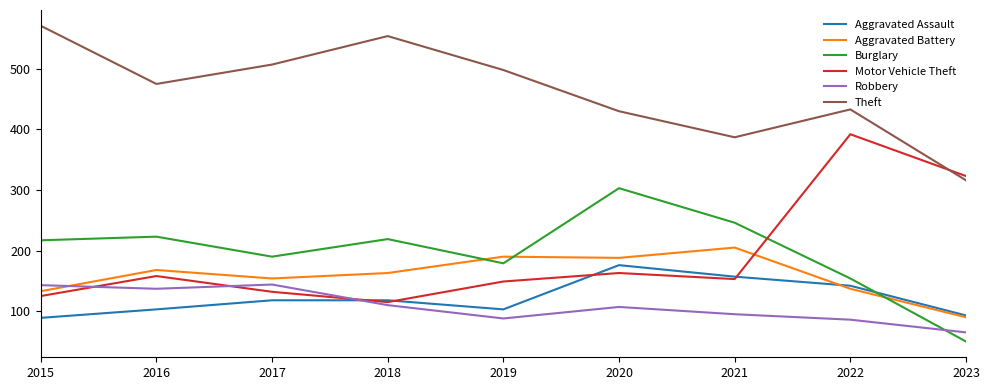

What is the difference between the maximum and minimum values in the Aggravated Battery series?

115